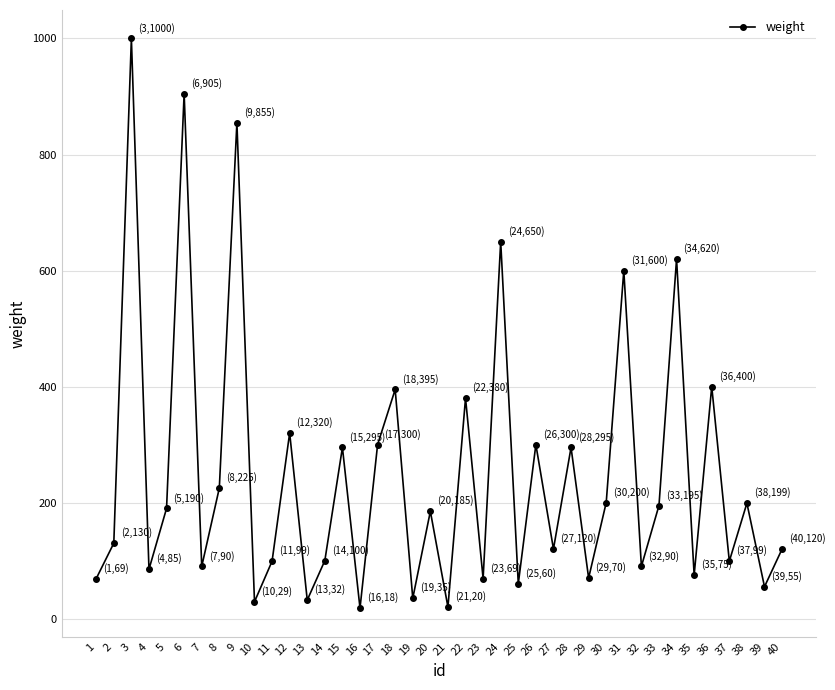

Where does the data first go above 185?

3